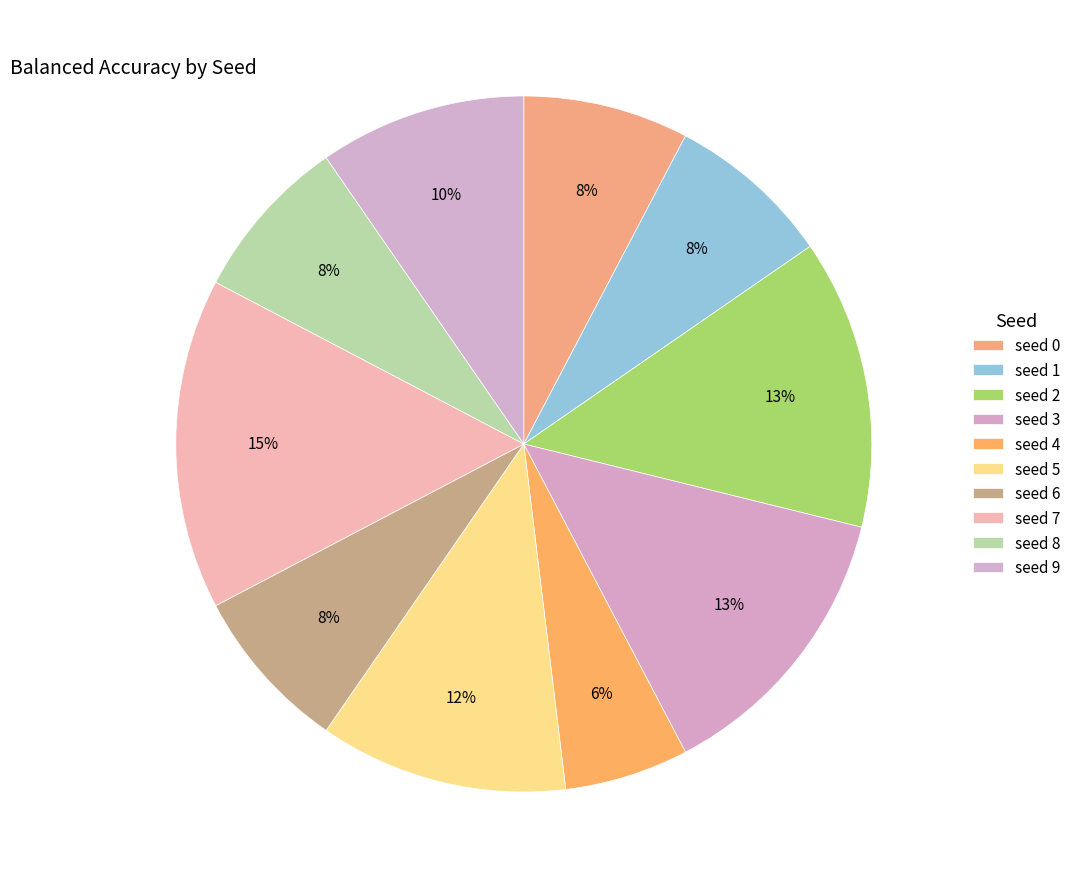

Count the number of slices in the pie.

10